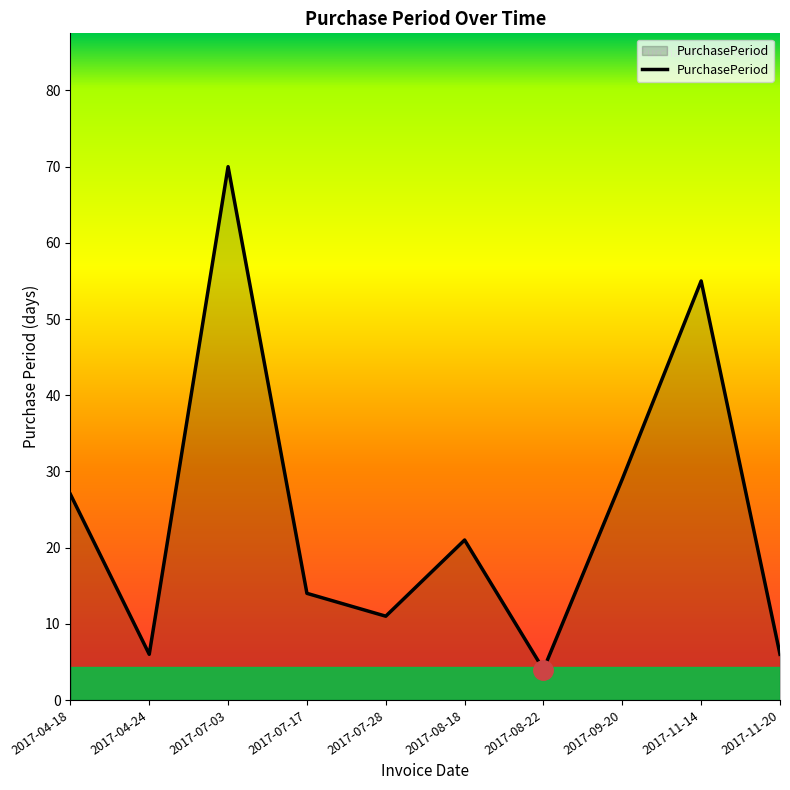

Read the value at 2017-04-24, to the nearest 10.

10